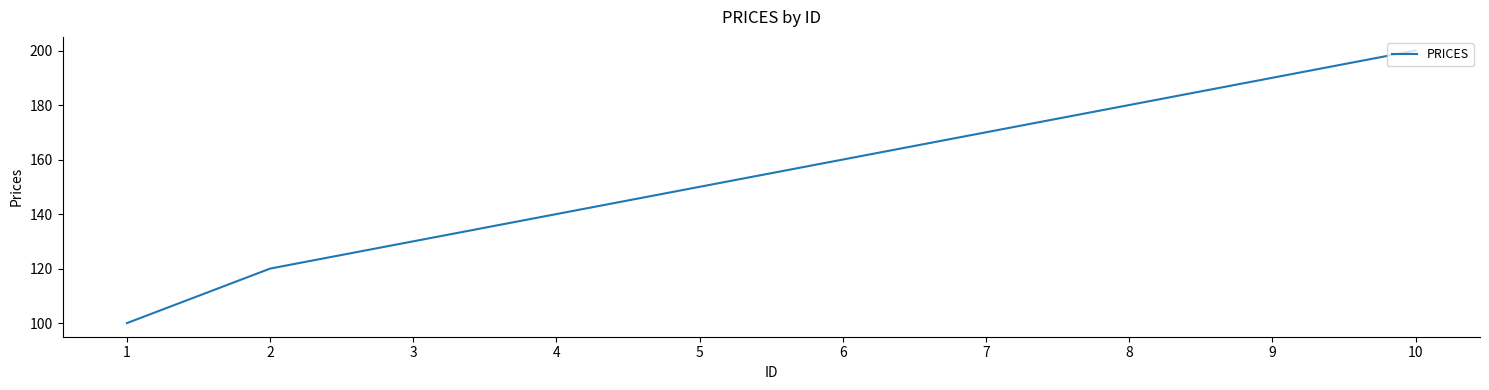

True or false: the data shows 190 at 9.

True